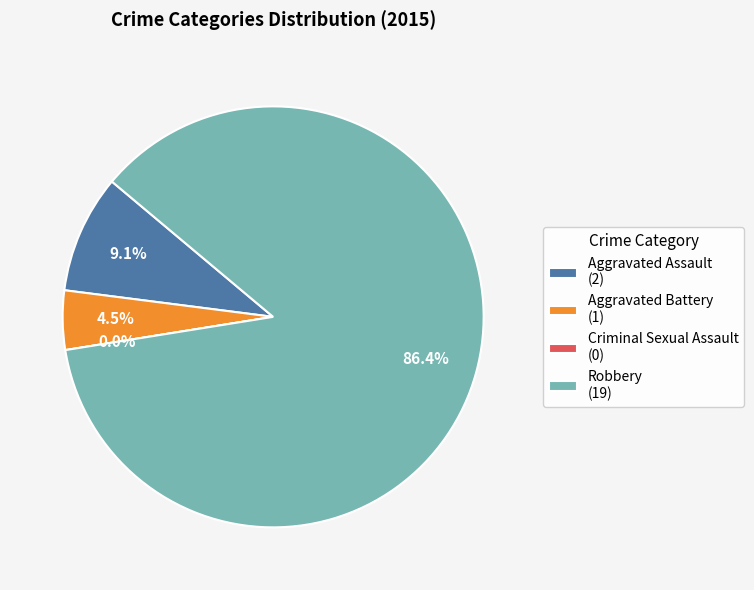

Is it true that Criminal Sexual Assault is 0% of the pie?

True